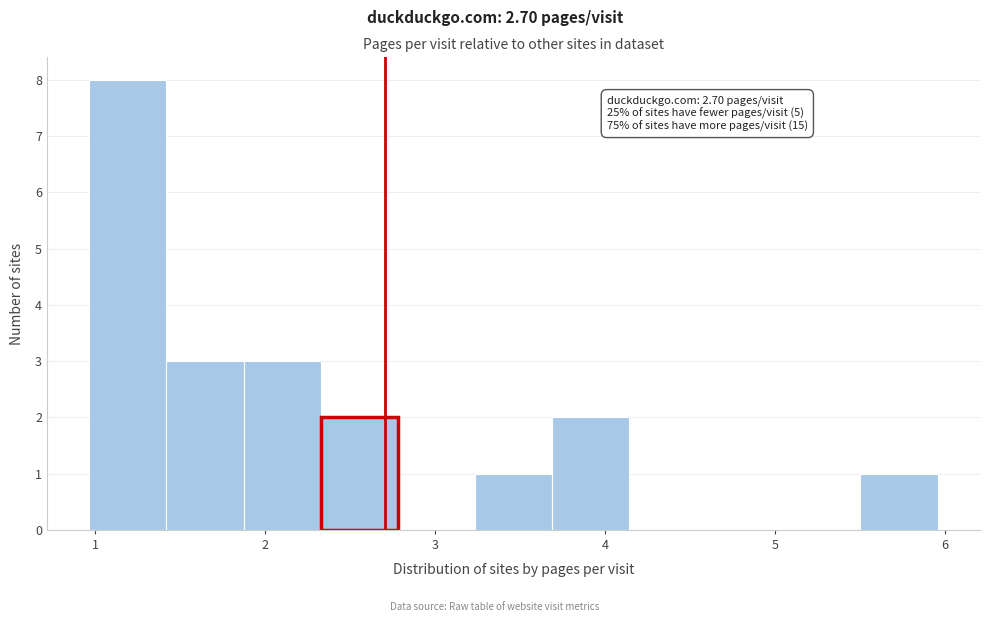

Which range on the x-axis has the tallest bar?

1.0 to 1.4